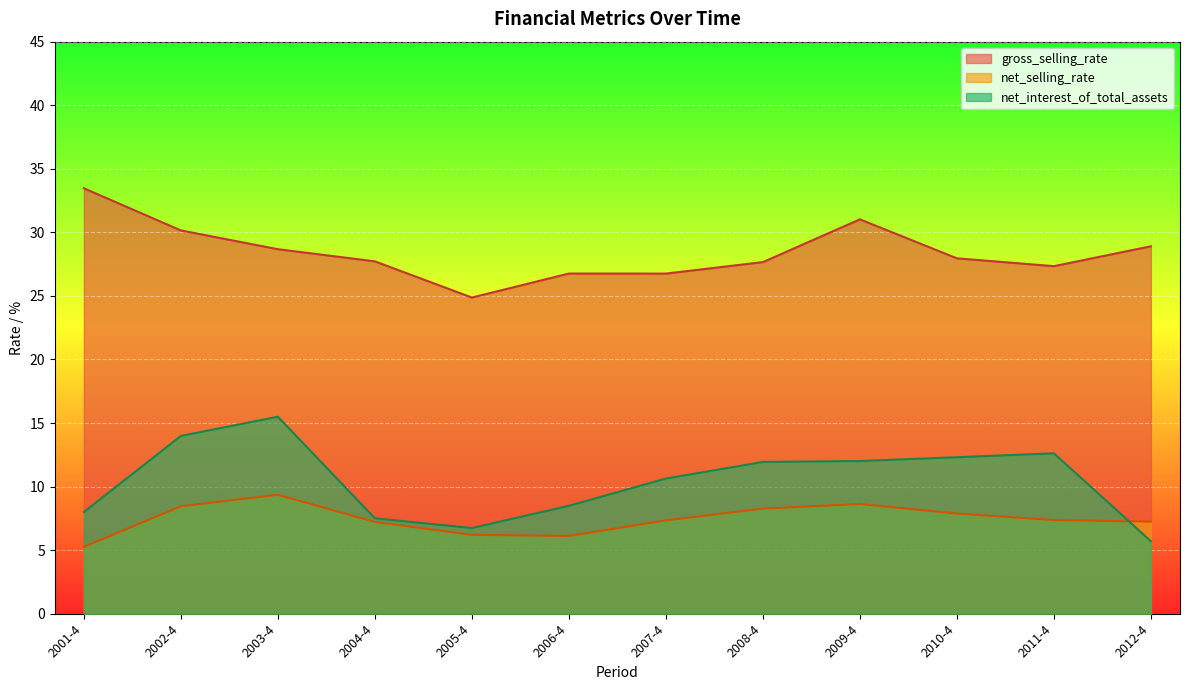

Rank the series at 2008-4 from lowest to highest value.

net_selling_rate, net_interest_of_total_assets, gross_selling_rate